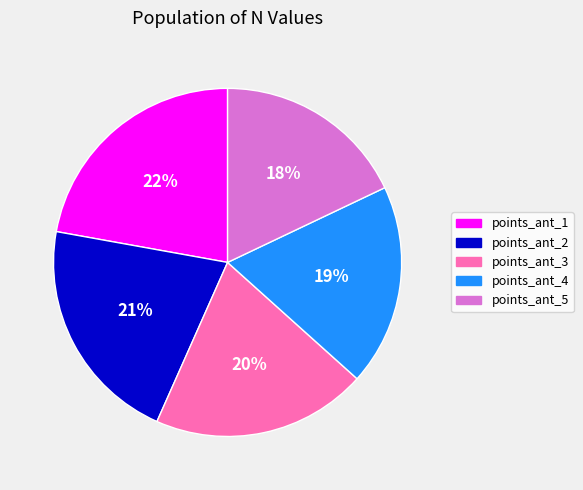

Is points_ant_2 the majority of the pie?

No